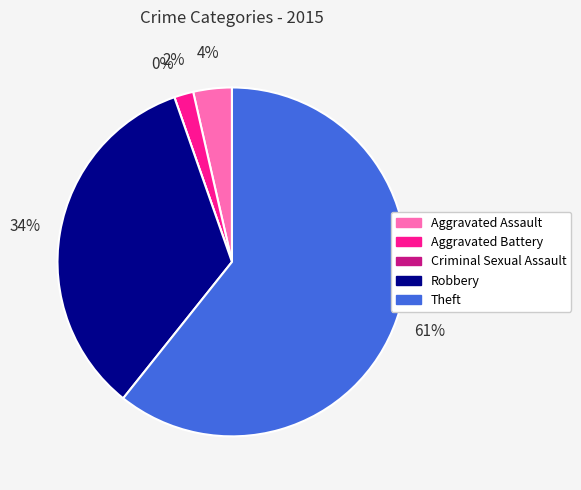

The Aggravated Battery slice represents 2% of the pie. True or false?

True